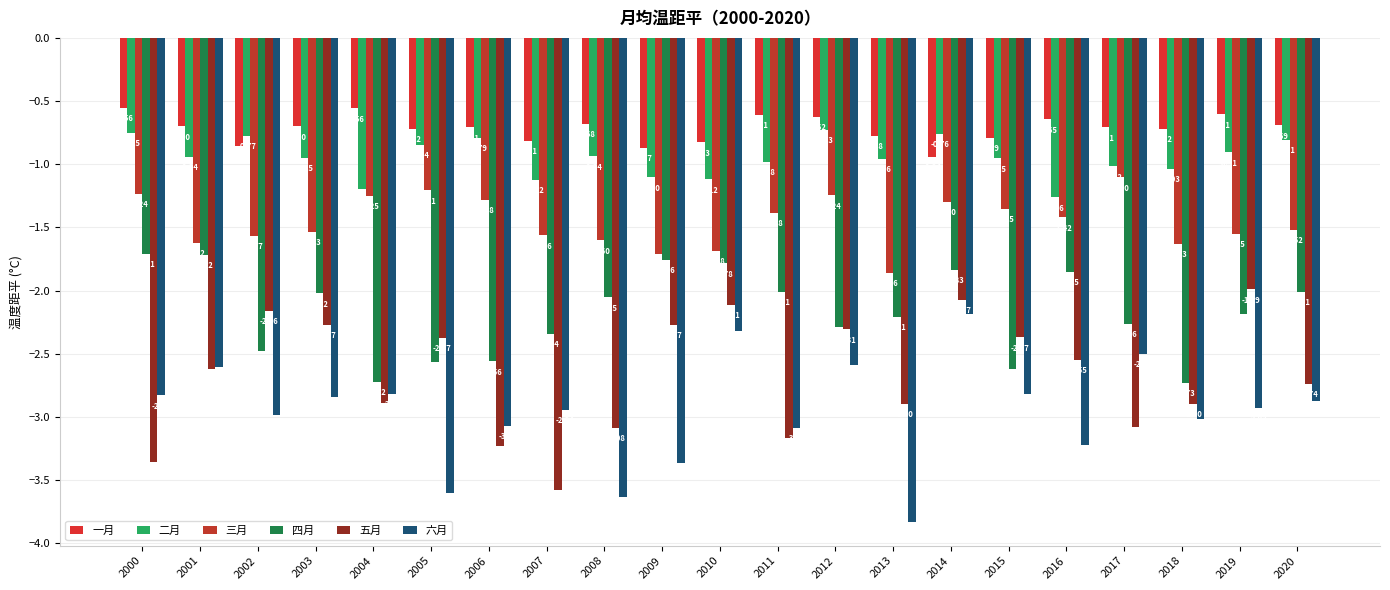

At which label is 五月 closest to -2?

2019